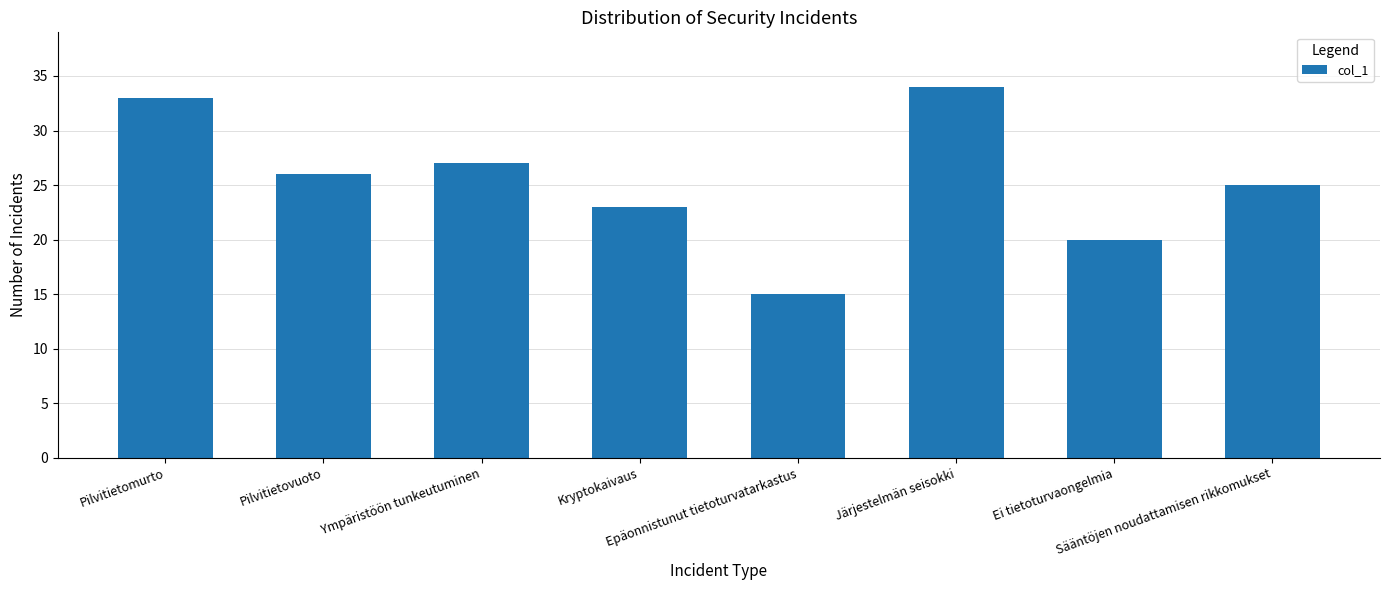

Rank the categories by value from highest to lowest.

Järjestelmän seisokki, Pilvitietomurto, Ympäristöön tunkeutuminen, Pilvitietovuoto, Sääntöjen noudattamisen rikkomukset, Kryptokaivaus, Ei tietoturvaongelmia, Epäonnistunut tietoturvatarkastus